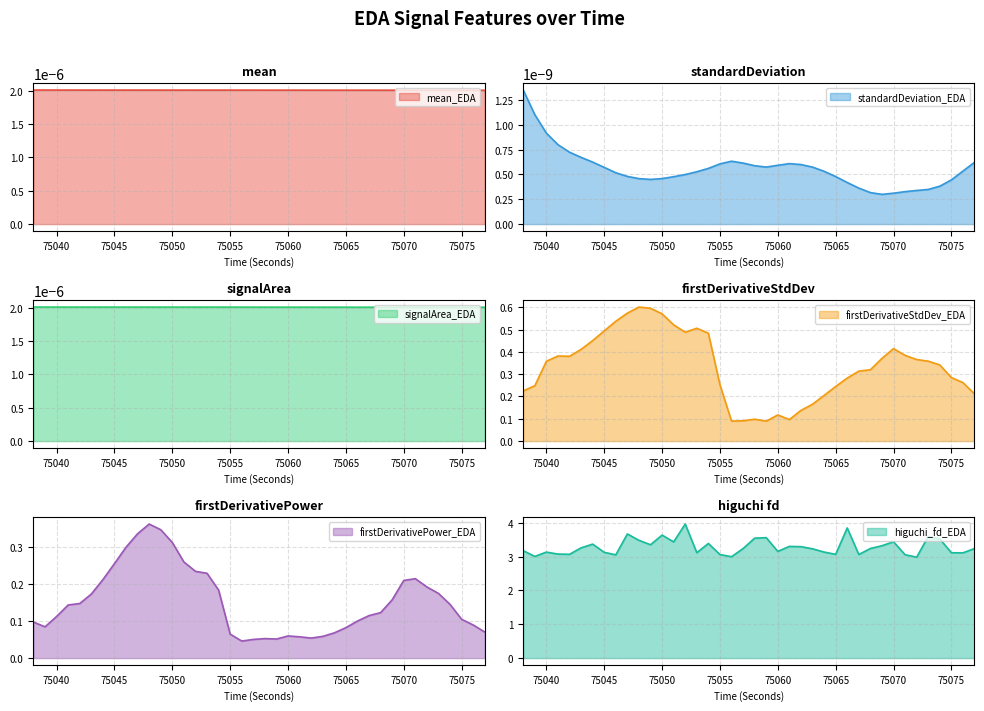

What is the maximum value for higuchi_fd_EDA?

4.0